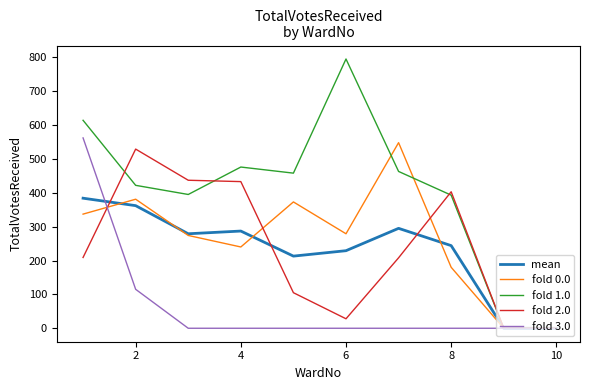

Which series has the largest total across all categories?

fold 1.0